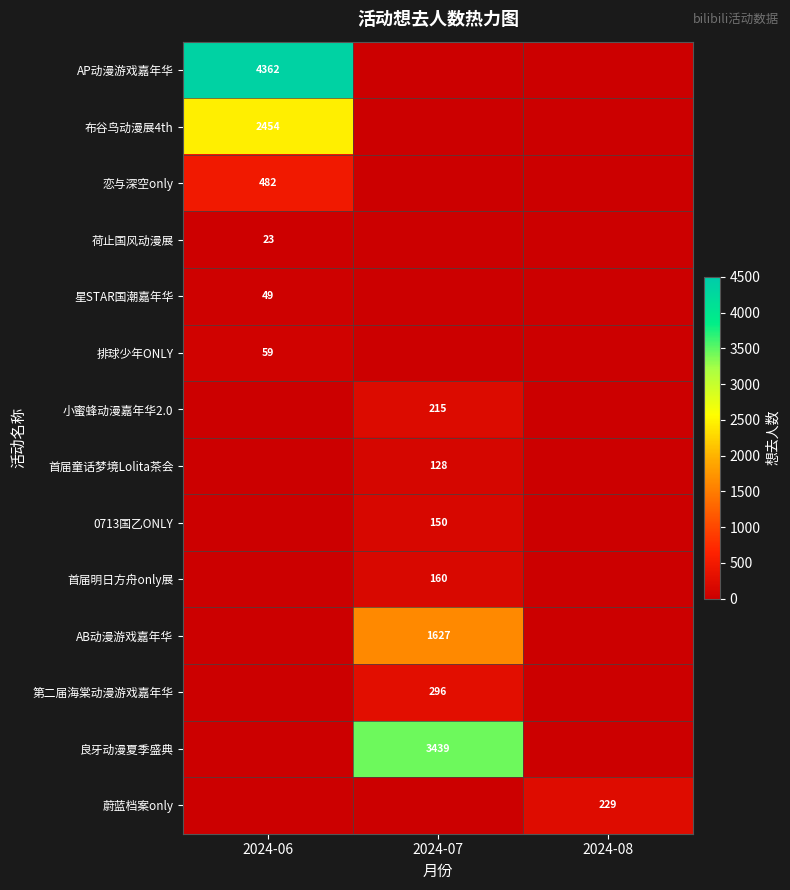

The 小蜜蜂动漫嘉年华2.0 series shows 215 at 2024-07. True or false?

True